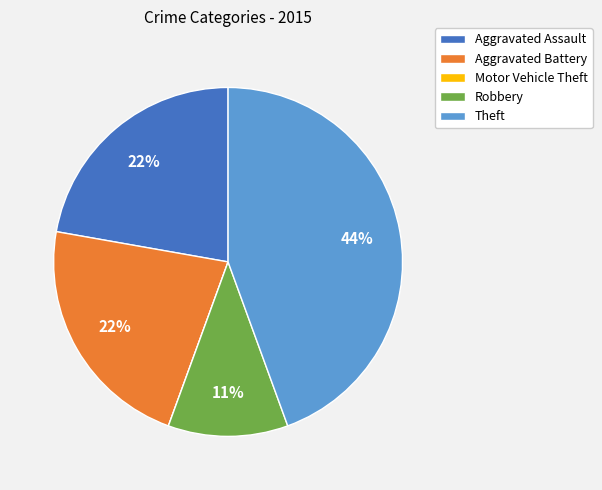

Which slice is the largest?

Theft